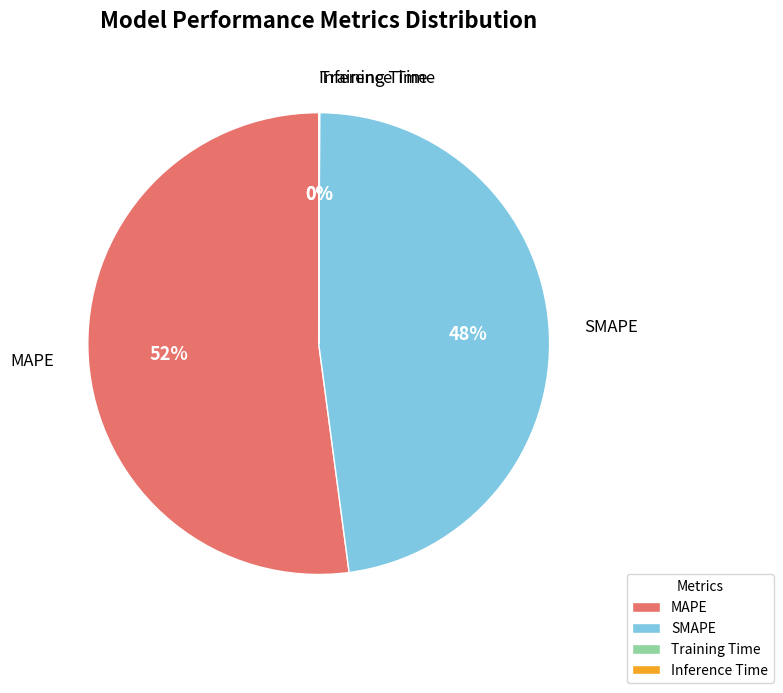

Is MAPE the majority of the pie?

Yes